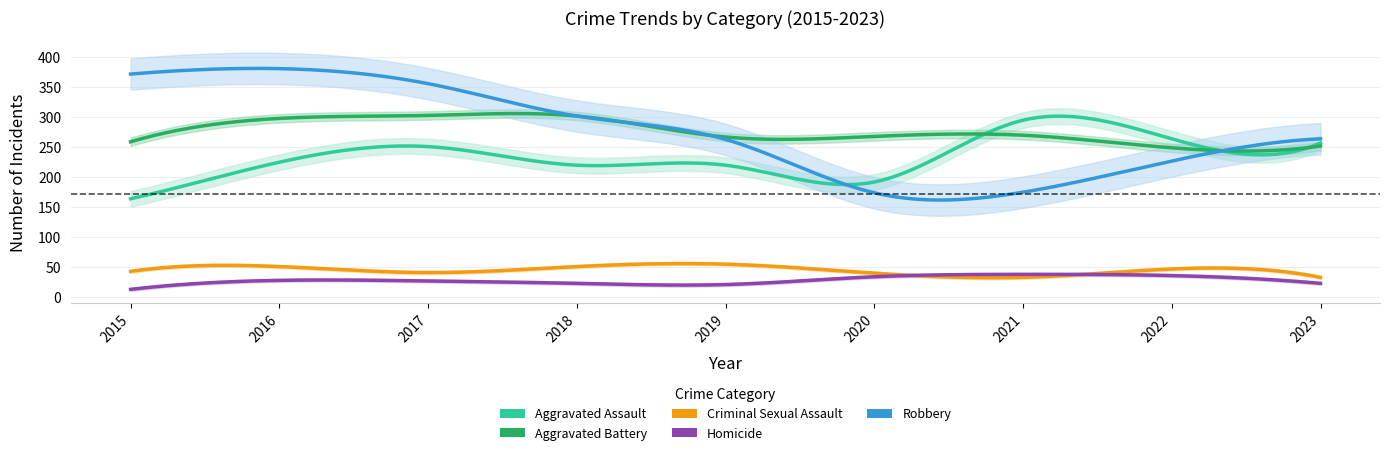

At which label is Robbery closest to 277?

2023